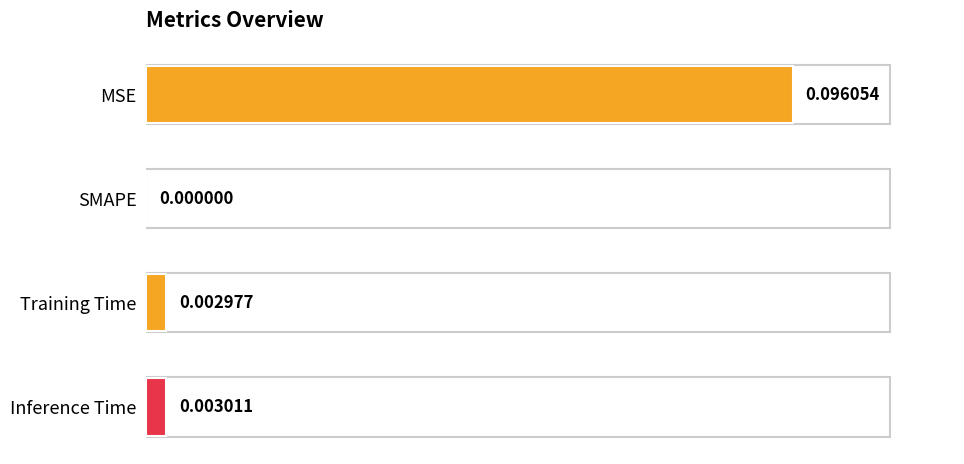

Where is the data nearest to the value 0?

SMAPE